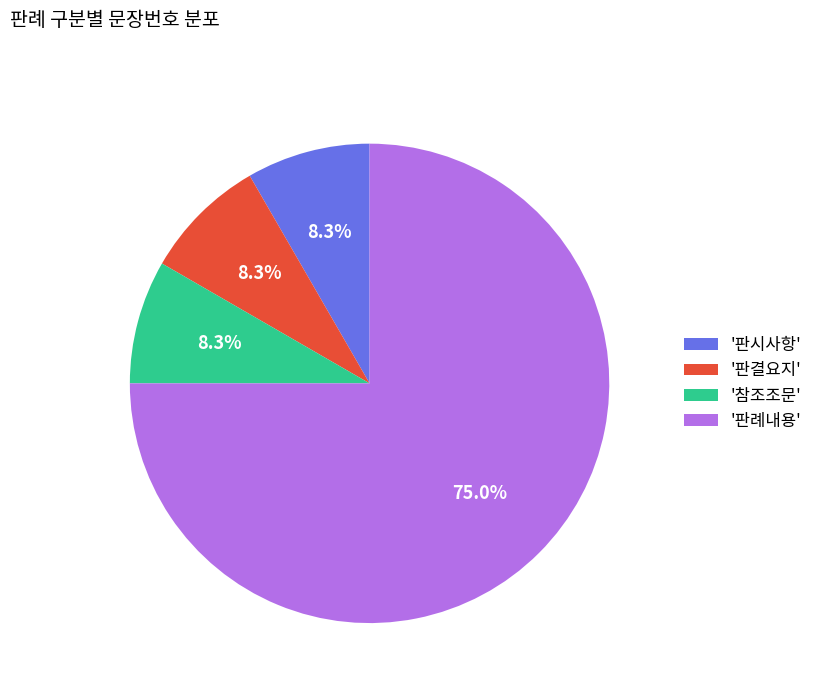

To the nearest percent, what is the difference between the largest and smallest slice percentages?

67%